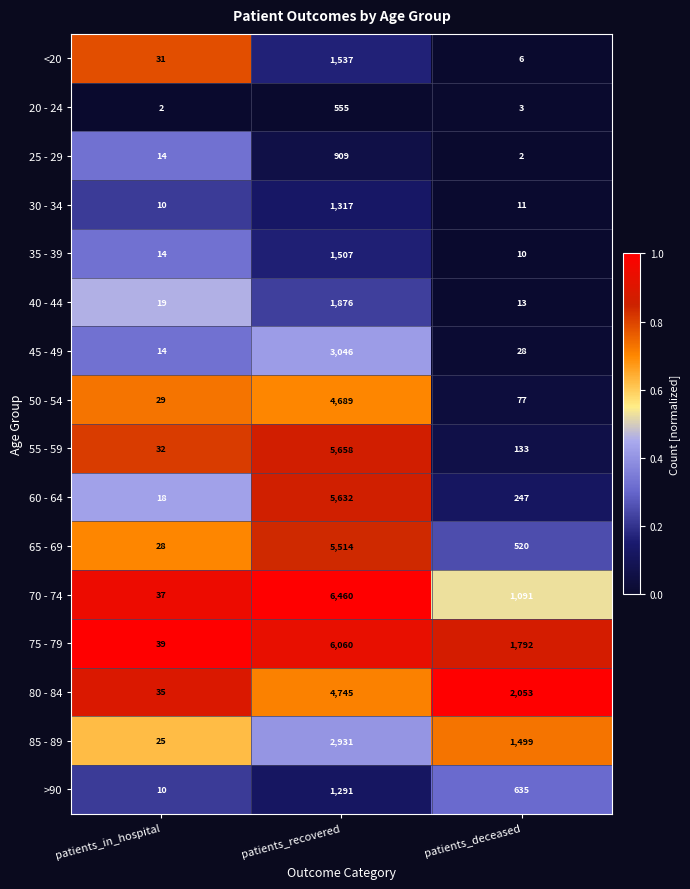

Which series has the largest total across all categories?

75 - 79